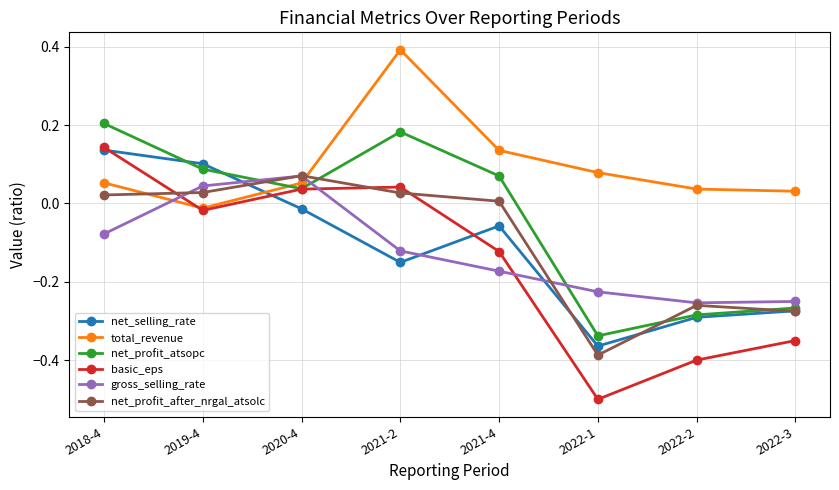

At which category does net_profit_atsopc reach its first local peak?

2021-2